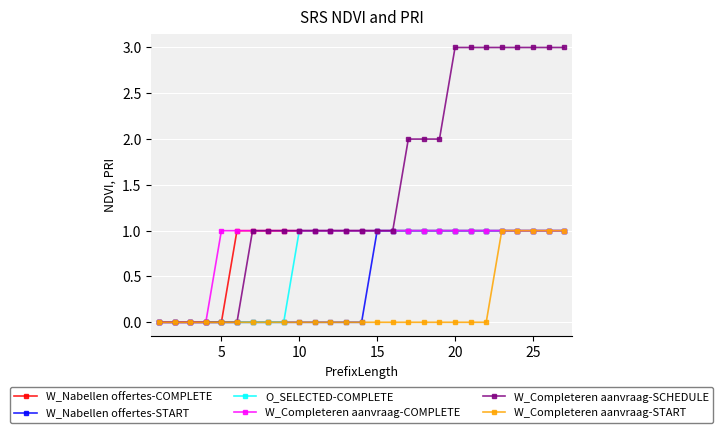

Is this an area chart (filled region under the line)?

No